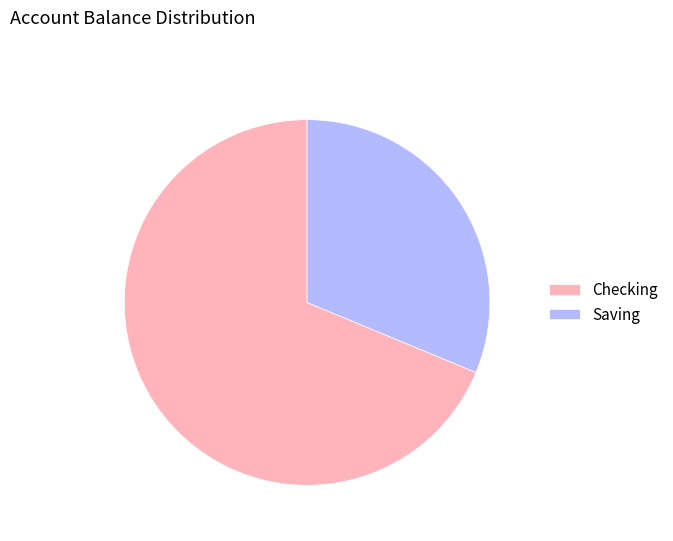

Do Saving and Checking together represent more than half of the pie?

Yes